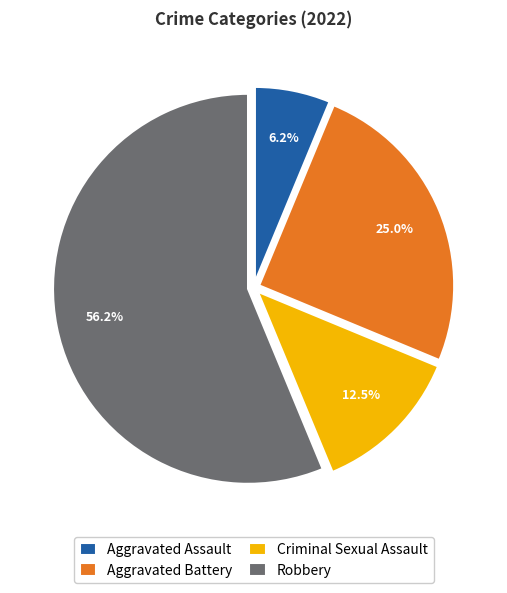

How many slices are in this pie chart?

4